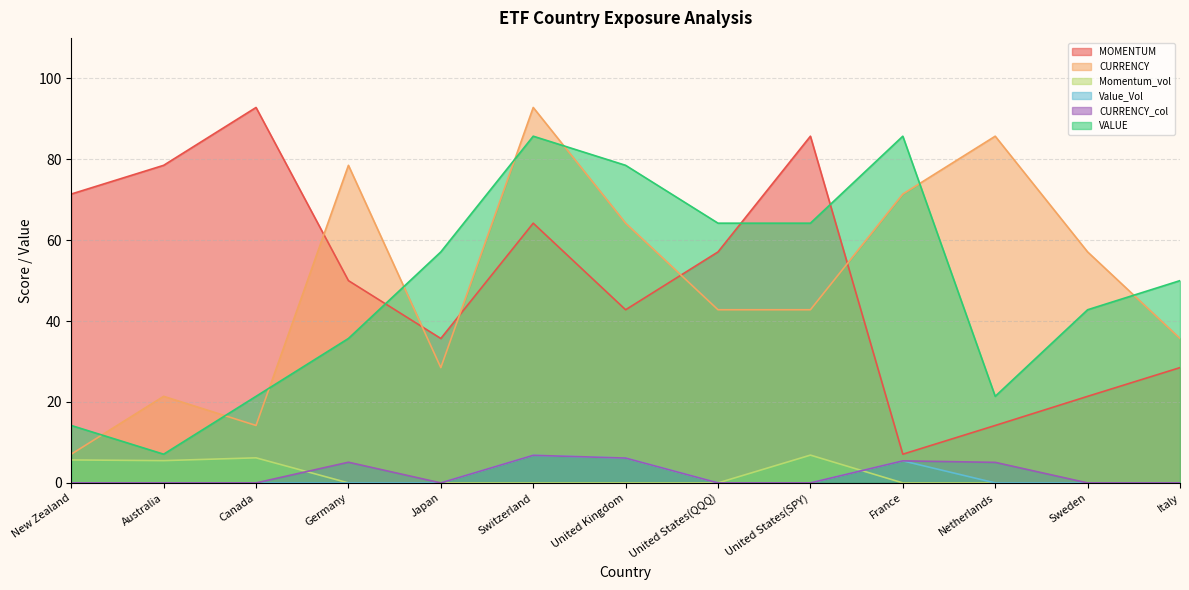

What value does the Momentum_vol series have at New Zealand?

5.7